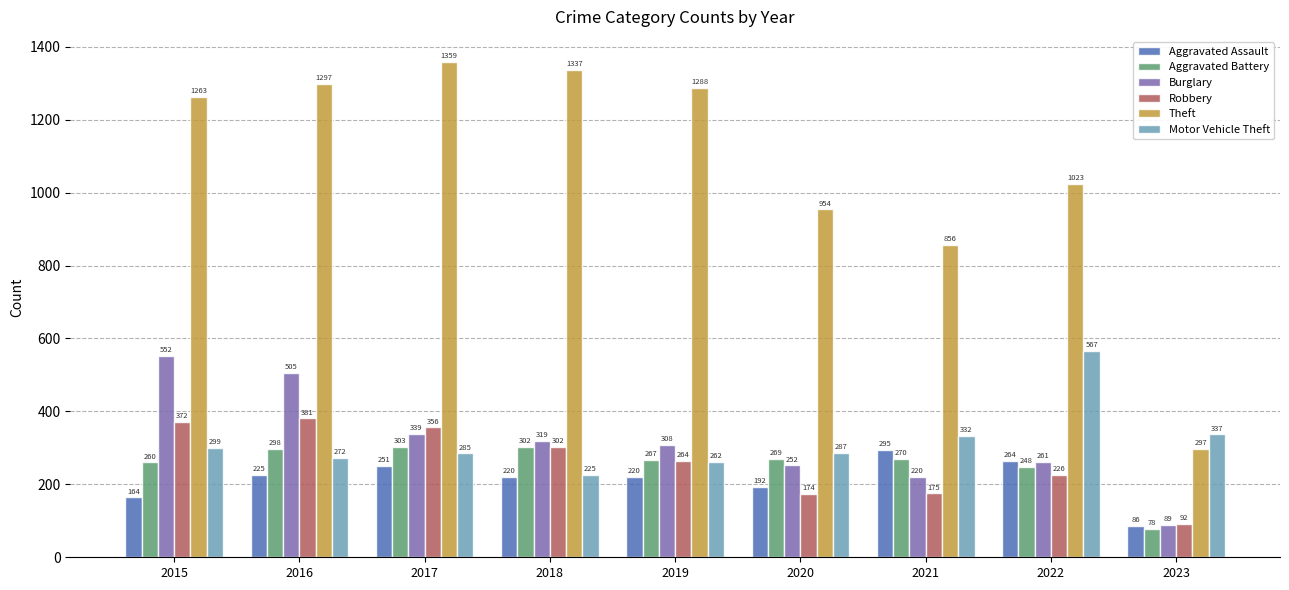

Is it true that Theft equals 1359 at 2017?

True